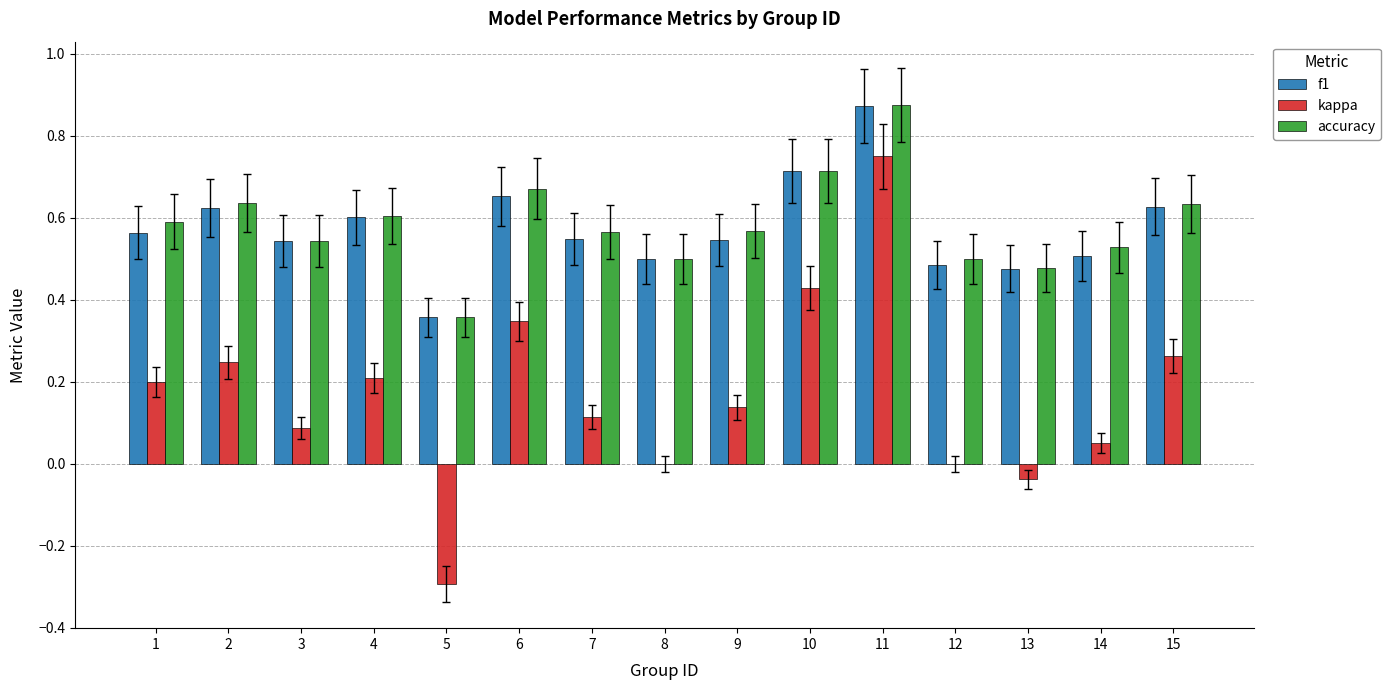

Which series changed the most between 10 and 15?

kappa